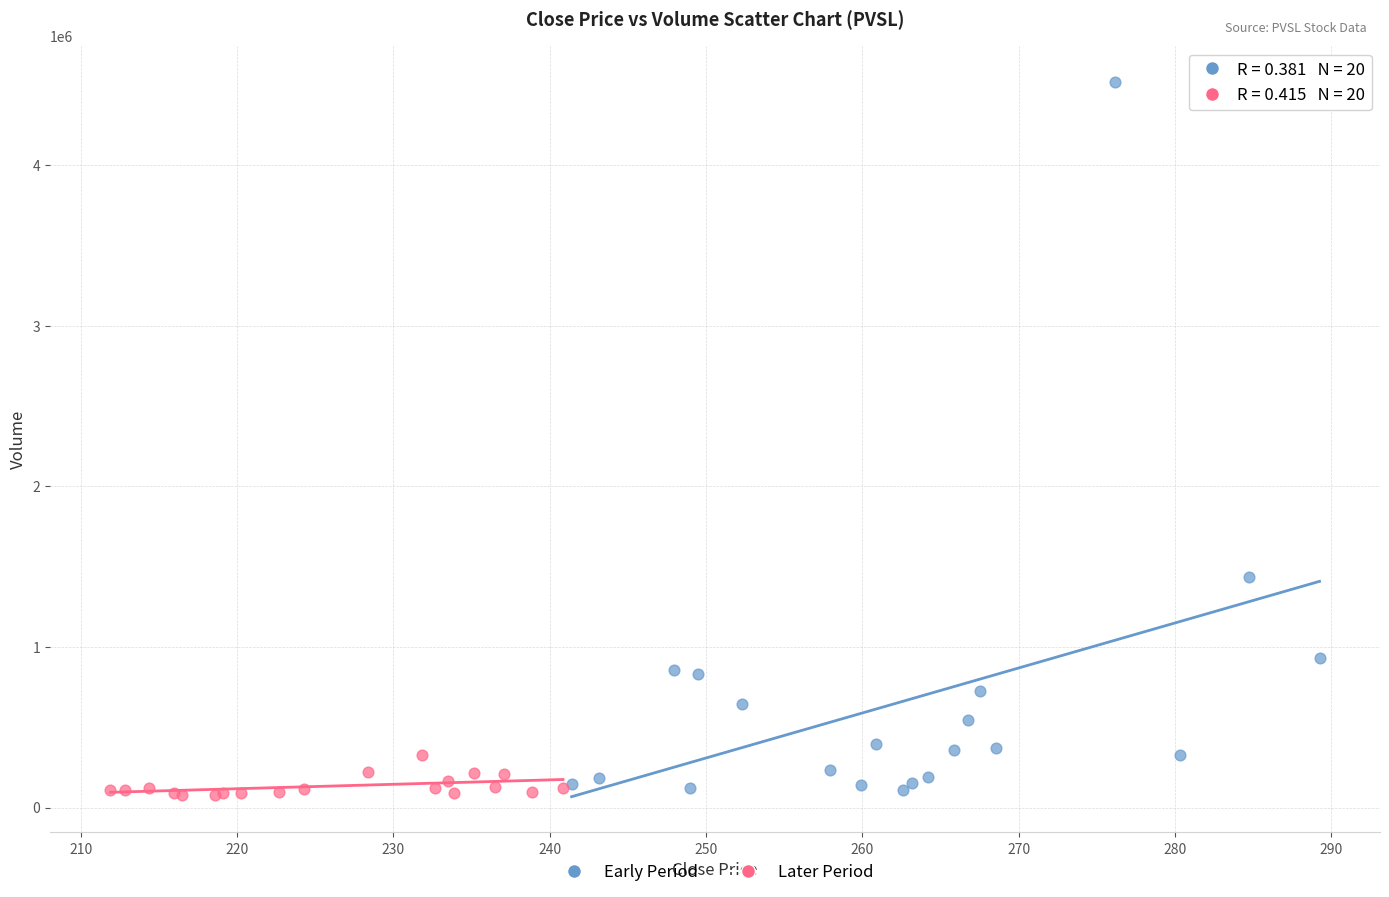

Which series reaches the maximum Y coordinate?

Early Period